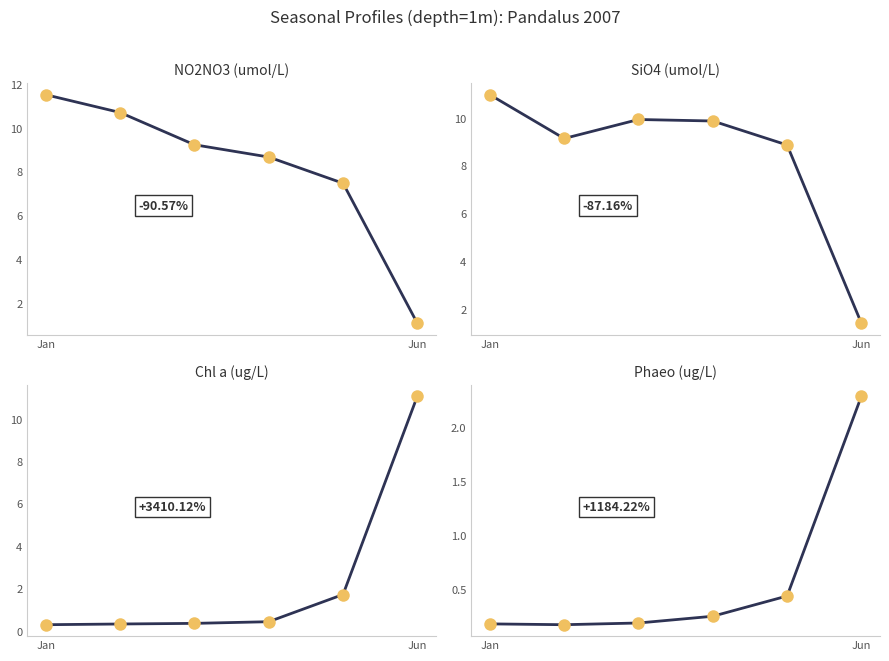

What is the sum of all SiO4_Tech_F values?

50.2